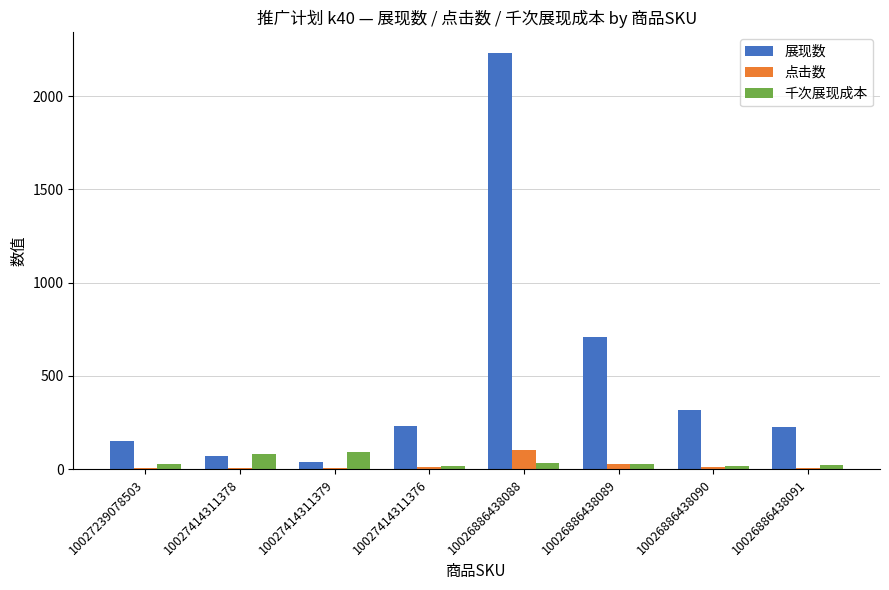

True or false: 千次展现成本 has a value of 22.5 at 10026886438091.

True